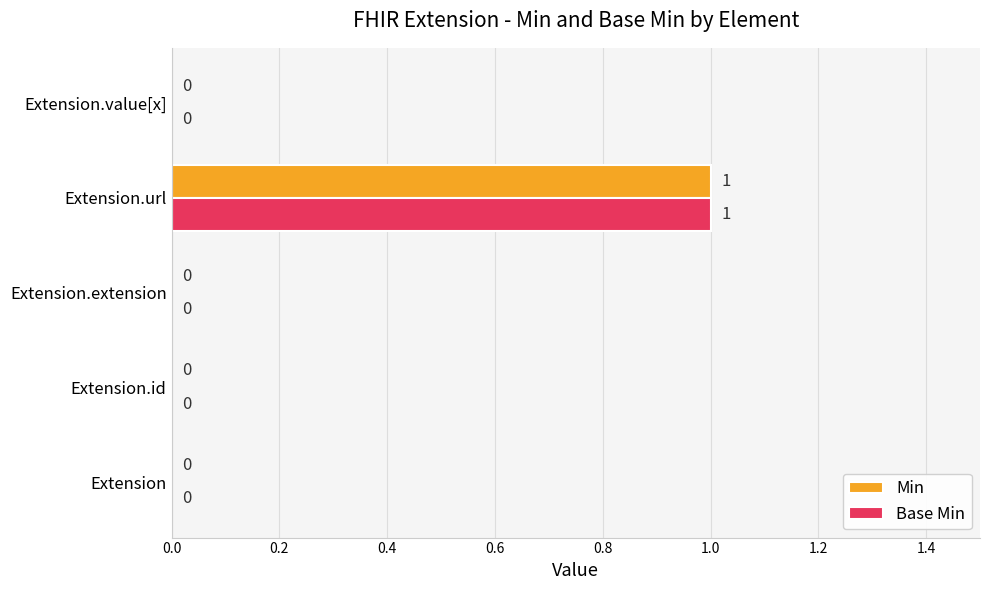

The value of Min at Extension.extension is 0. True or false?

True